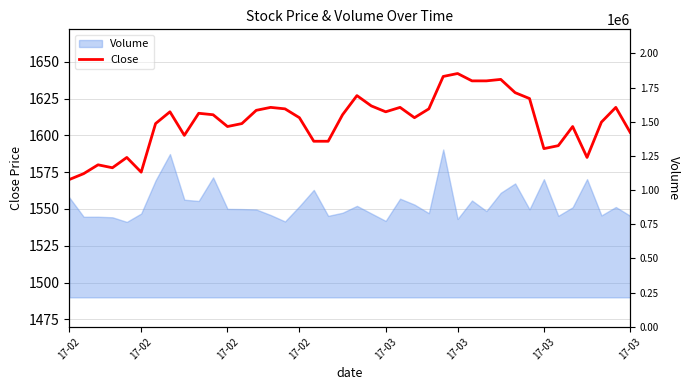

True or false: the data shows 1617 at 13.

True